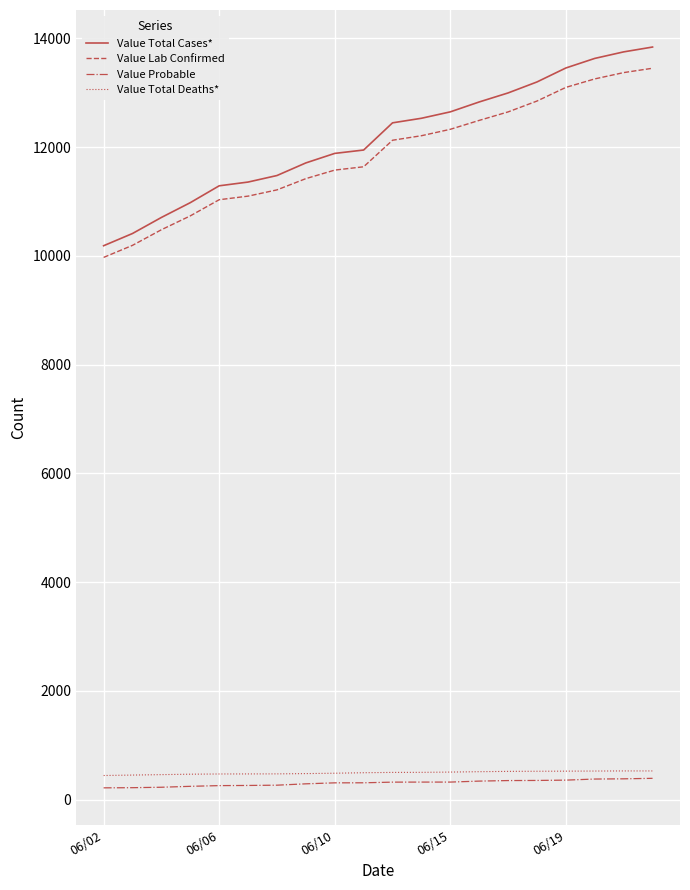

What are all the series names shown in the legend?

Value Total Cases*, Value Lab Confirmed, Value Probable, Value Total Deaths*